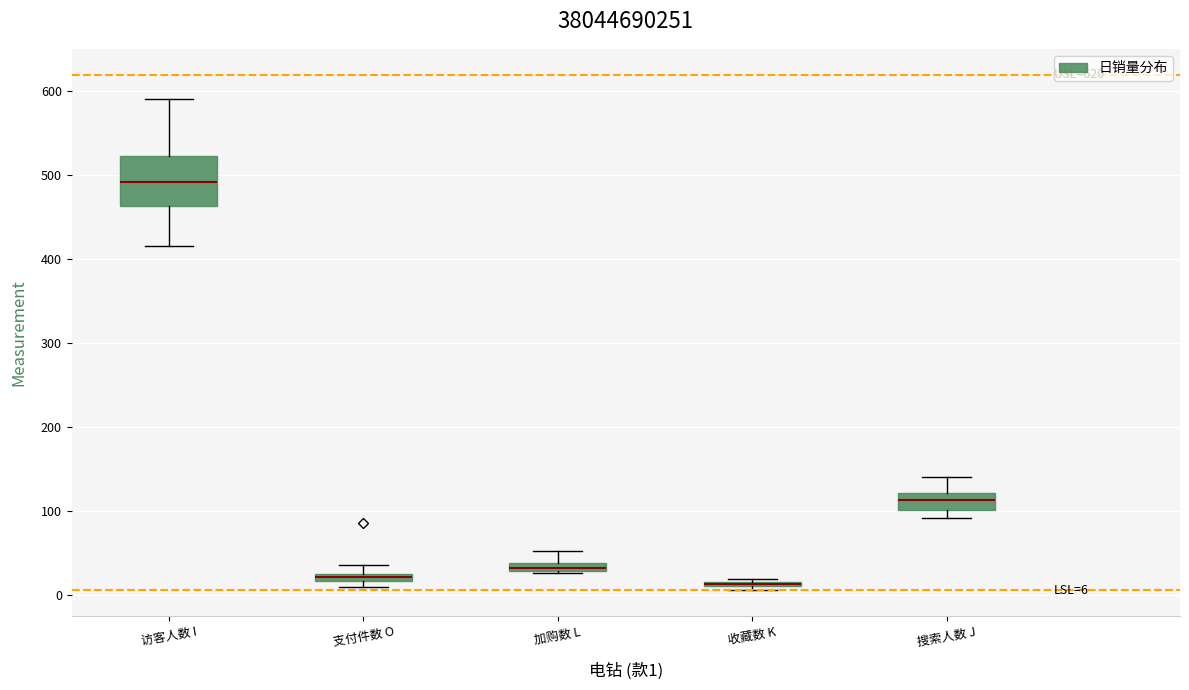

Comparing the boxes themselves (not the whiskers), which one is the tallest?

访客人数 I